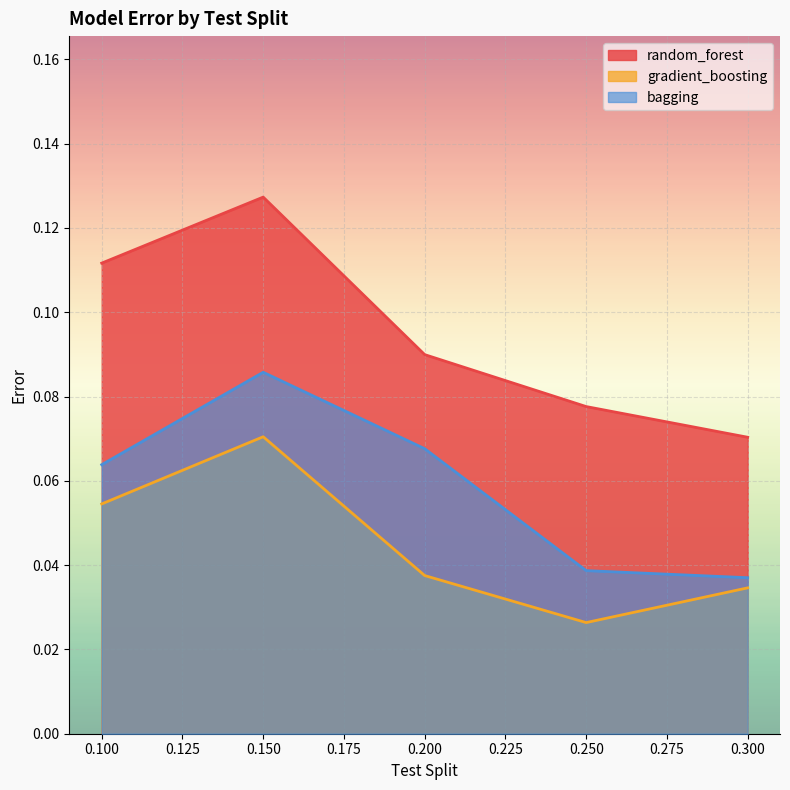

Count the random_forest values in the range 0 to 1.

5